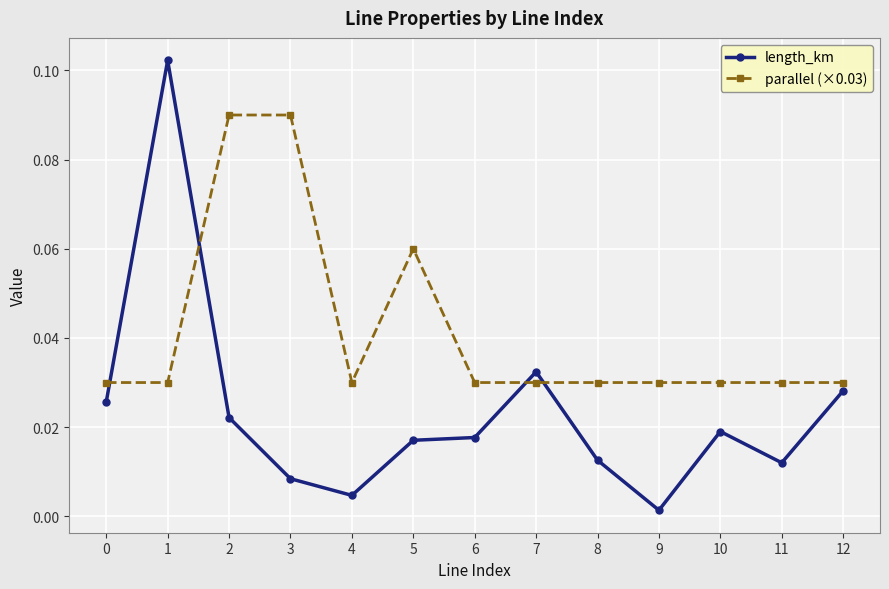

True or false: parallel (×0.03) and length_km cross at least once.

True